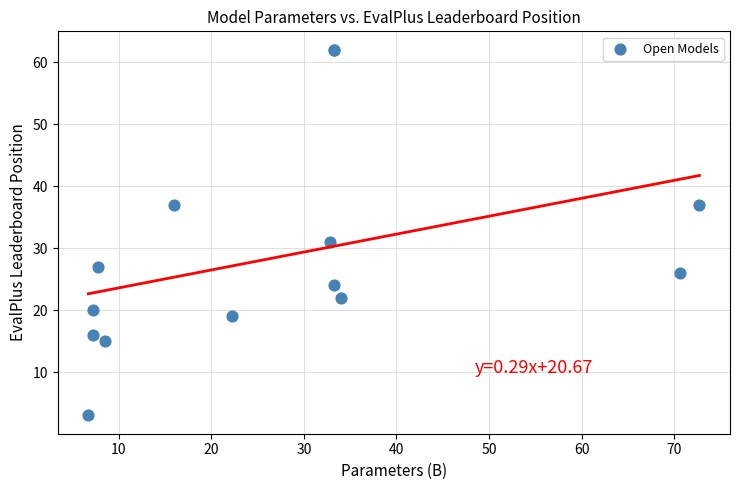

What Y value in the scatter plot is closest to 32?

31